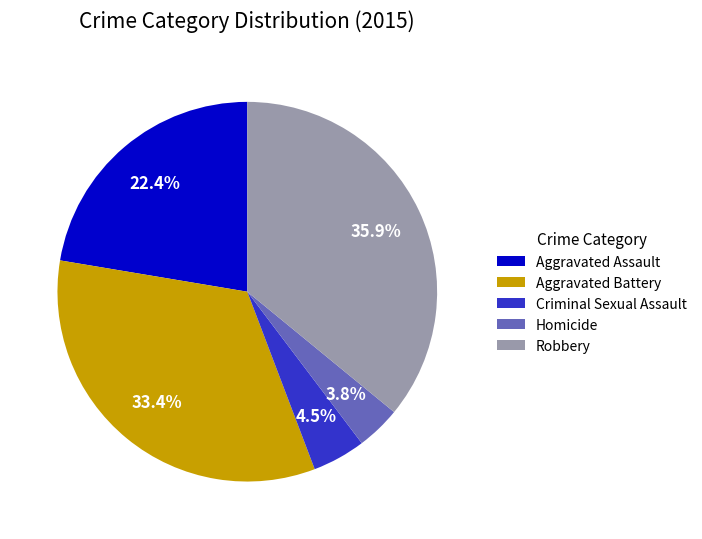

Which has a higher value, Aggravated Battery or Aggravated Assault?

Aggravated Battery